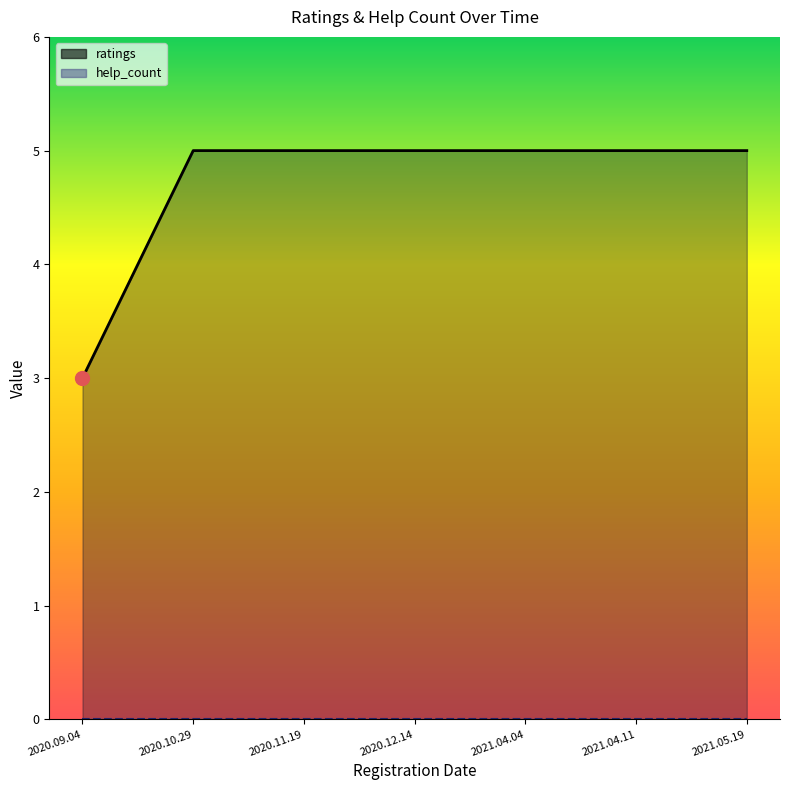

Is the value of help_count at 2020.11.19 greater than the value of ratings at 2020.09.04?

No